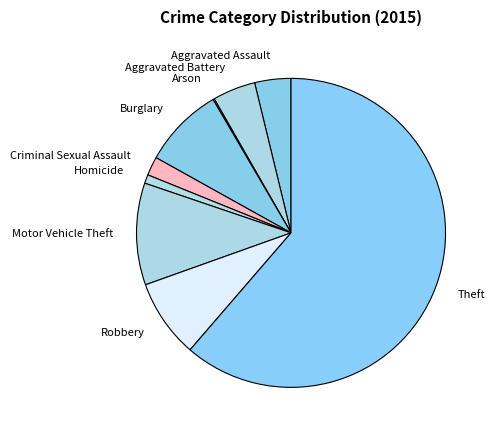

The Criminal Sexual Assault slice represents 16% of the pie. True or false?

False